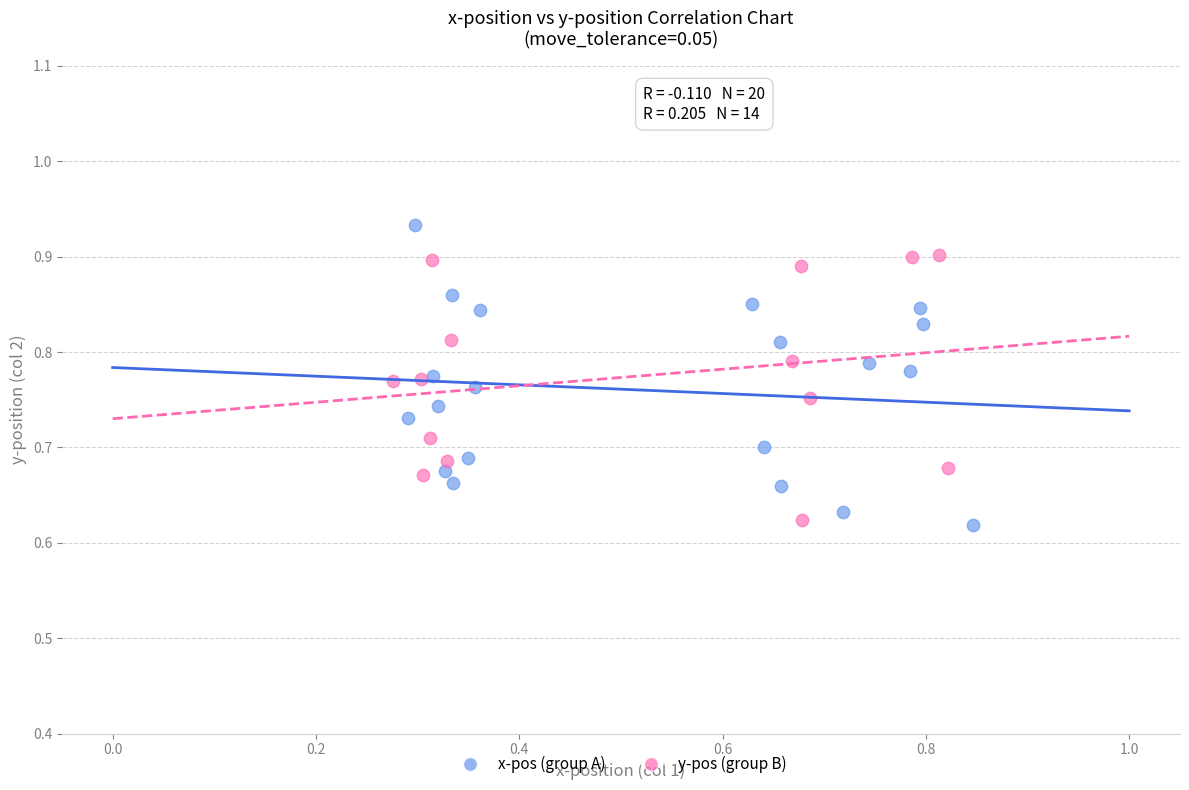

Which series contains the highest Y value?

x-pos (group A)